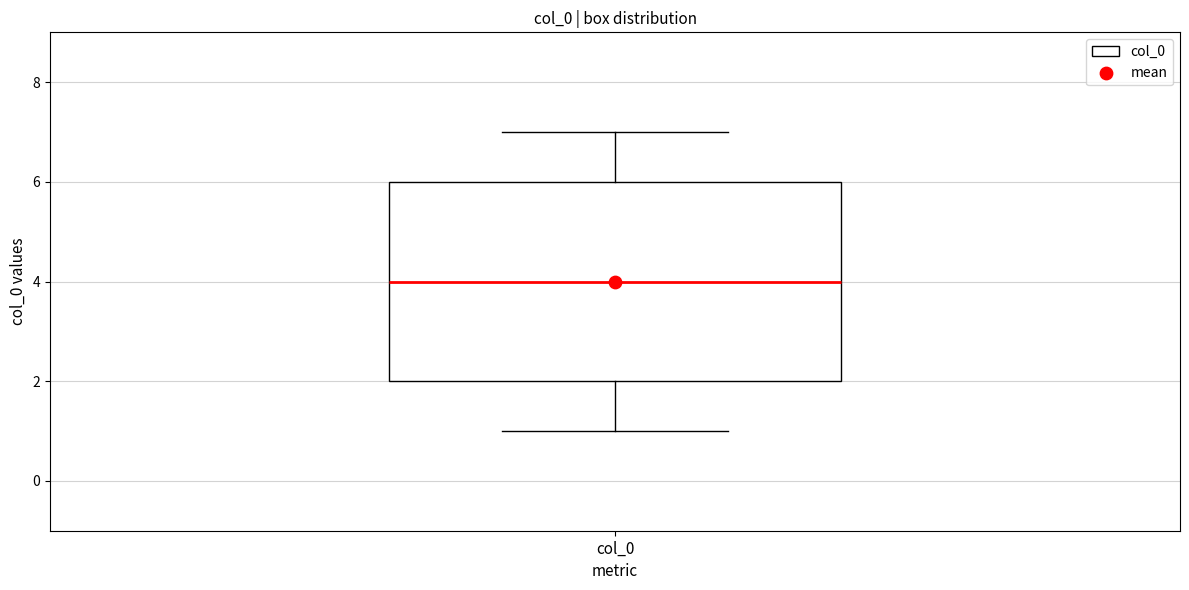

Read this box plot against the y-axis: the position of the median line, the range covered by the box, and the ends of both whiskers. The values are not printed on the chart, so give them approximately, as read against the axis.

median 4, box 2 to 6, whiskers 1 to 7